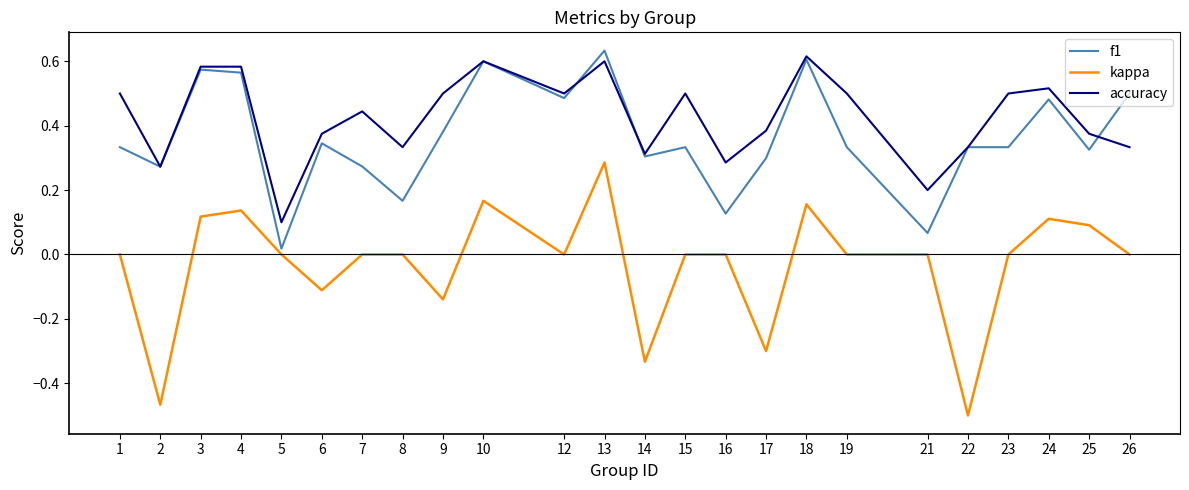

Which category has the lowest value in the kappa series?

22